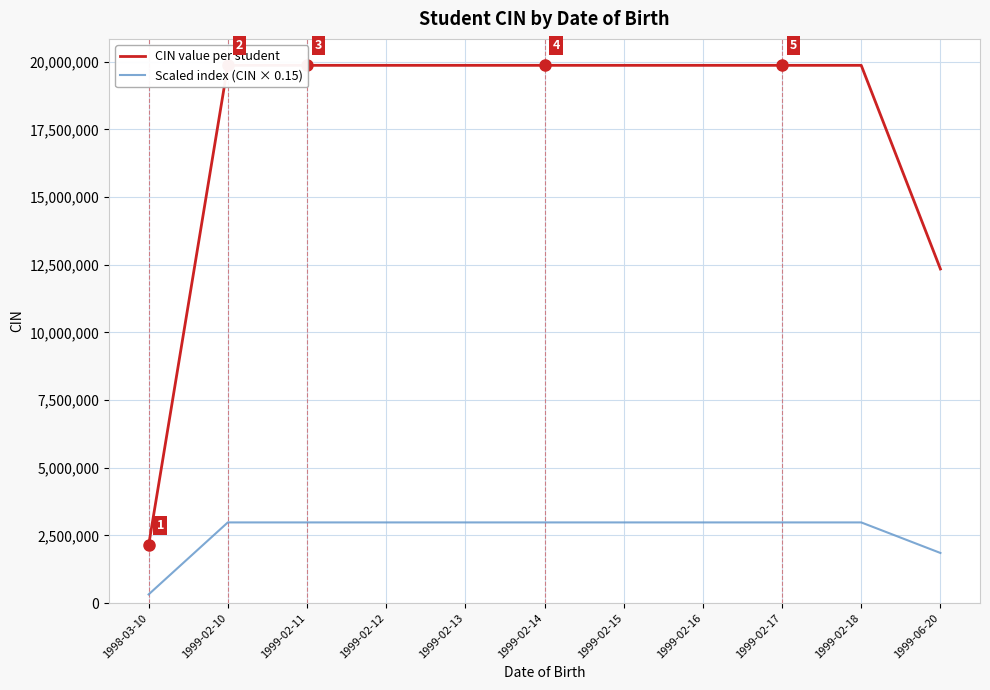

At which label is CIN value per student closest to 11000996?

1999-06-20